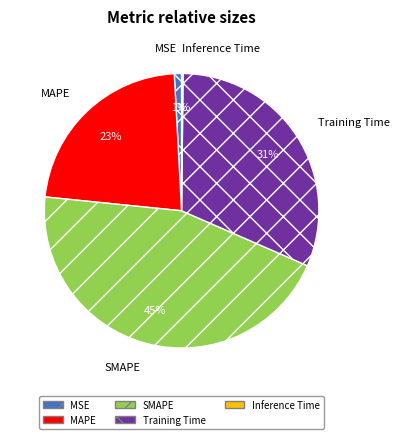

To the nearest percent, what is the difference between the largest and smallest slice percentages?

45%